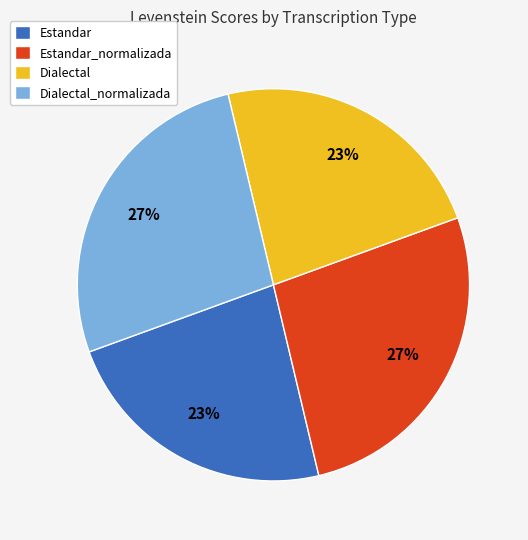

To the nearest percent, what is the combined percentage of Dialectal and Estandar_normalizada?

50%